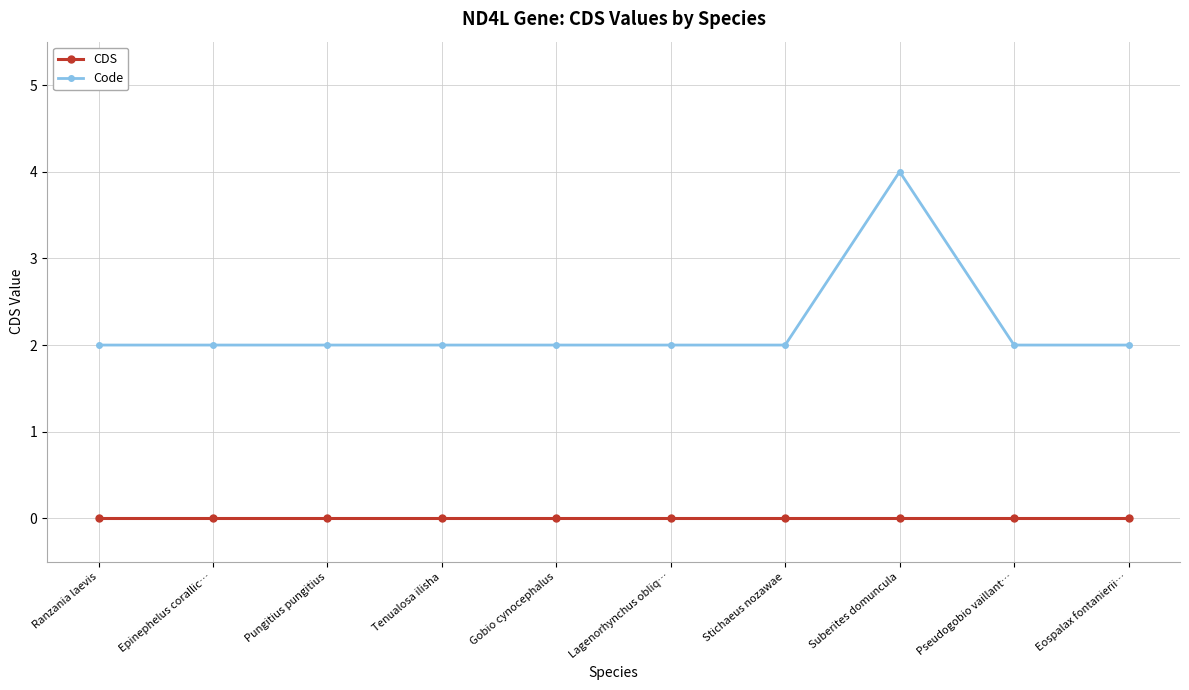

Rank the series at Tenualosa ilisha from lowest to highest value.

CDS, Code